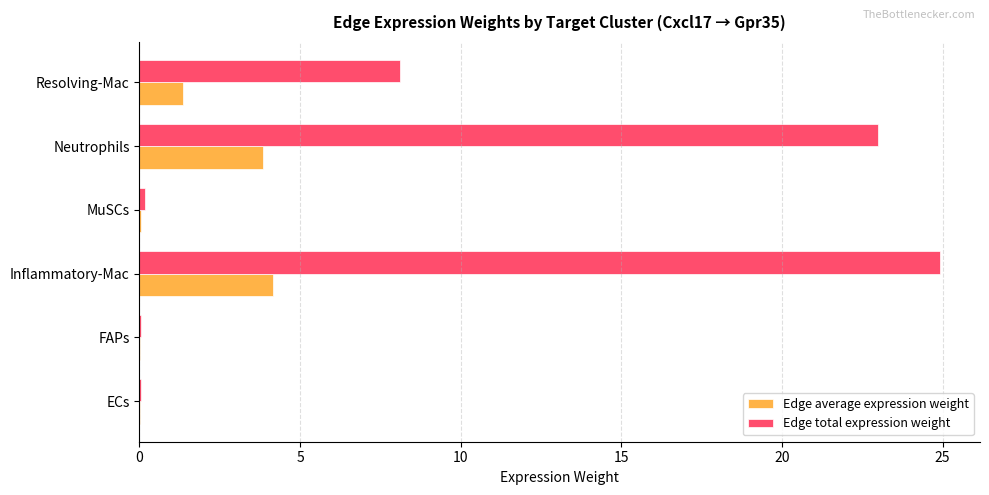

At which category is the sum across all series the highest?

Inflammatory-Mac